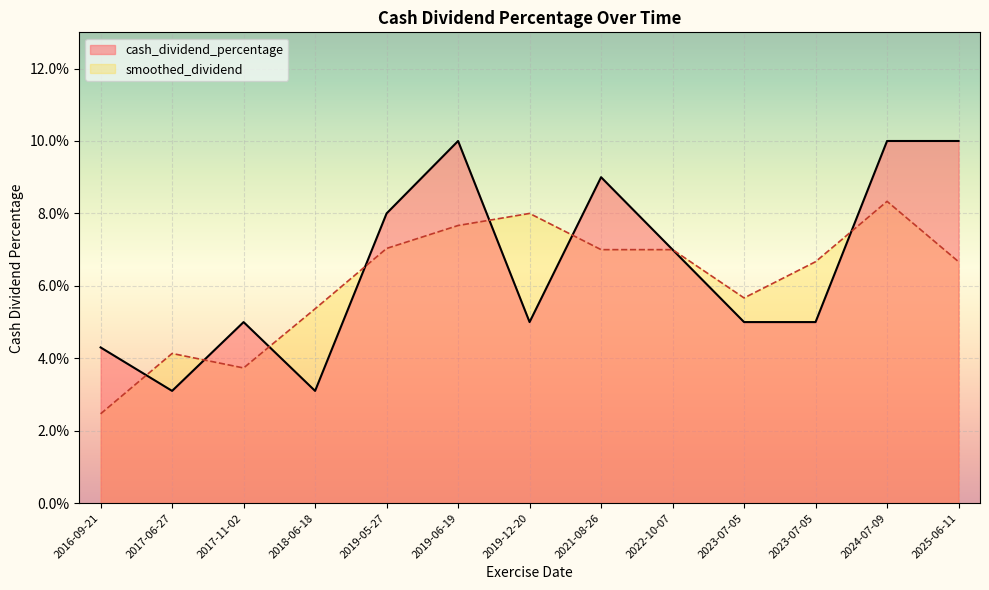

What is the change in value from 2017-06-27 to 2024-07-09?

+0.1